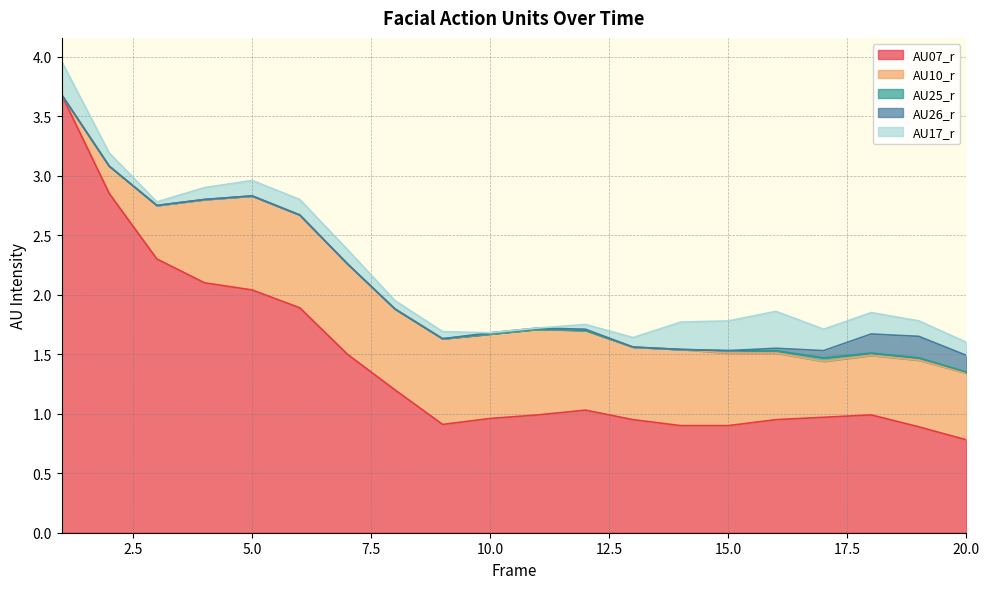

What are all the series names shown in the legend?

AU07_r, AU10_r, AU25_r, AU26_r, AU17_r